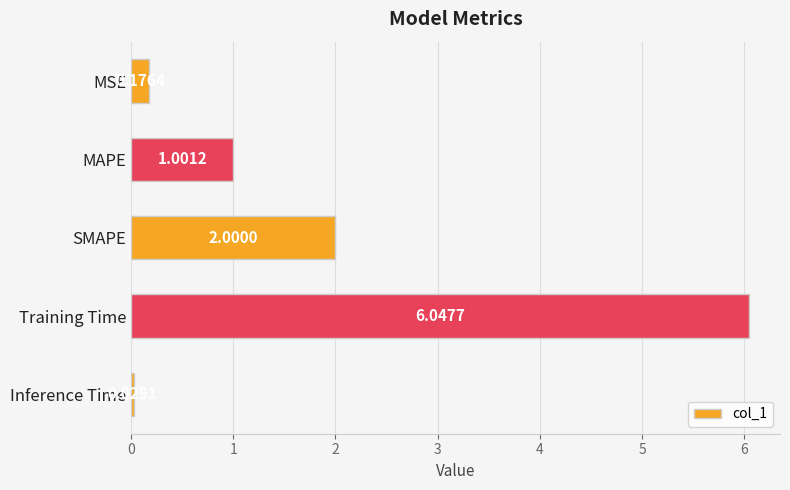

How many distinct data groups are displayed?

1